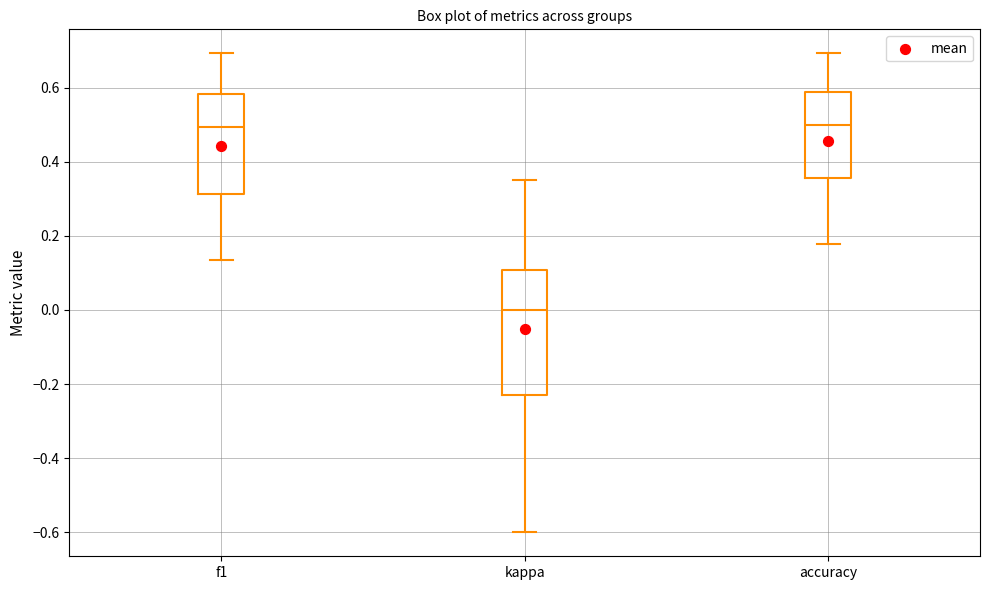

Where does the lower whisker of the box for accuracy end on the y-axis? The values are not printed on the chart, so give them approximately, as read against the axis.

0.18